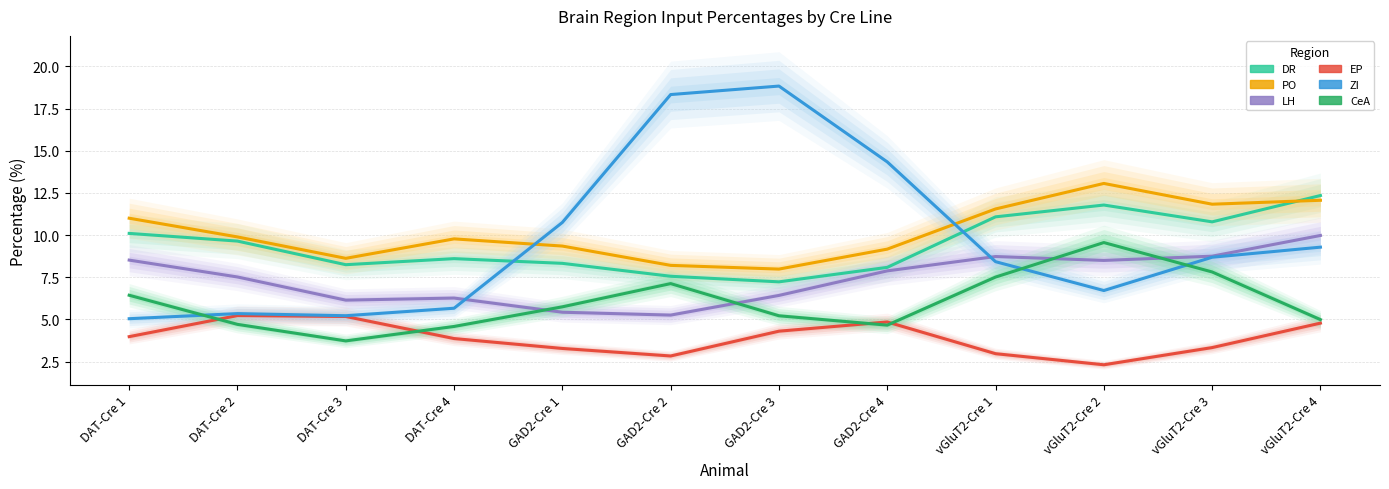

What is the difference between the maximum and second lowest values in the LH series?

4.6